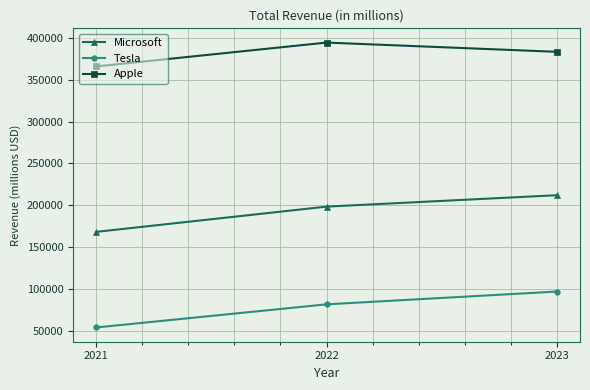

Which series has the largest total across all categories?

Apple